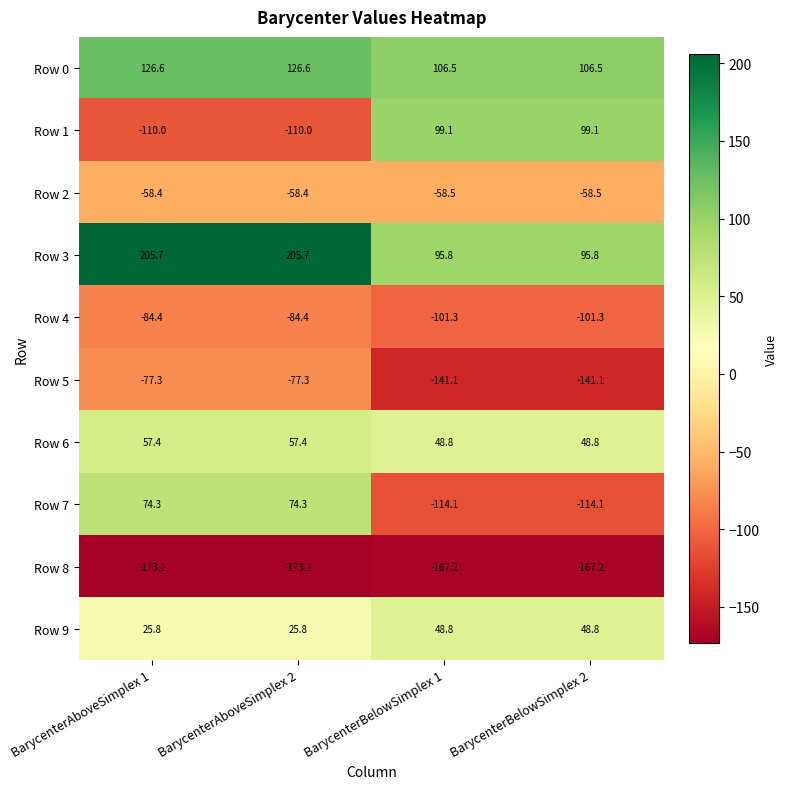

What is the approximate value of Row 2 at BarycenterAboveSimplex 2?

-58.4